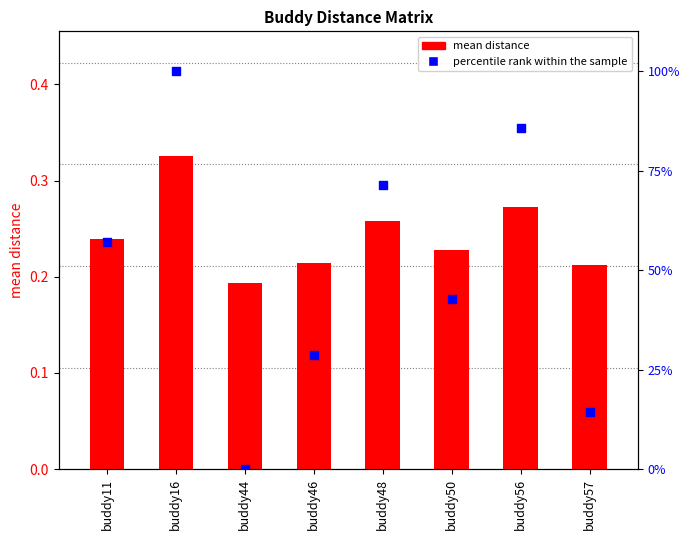

At which category is the sum across all series the highest?

buddy16